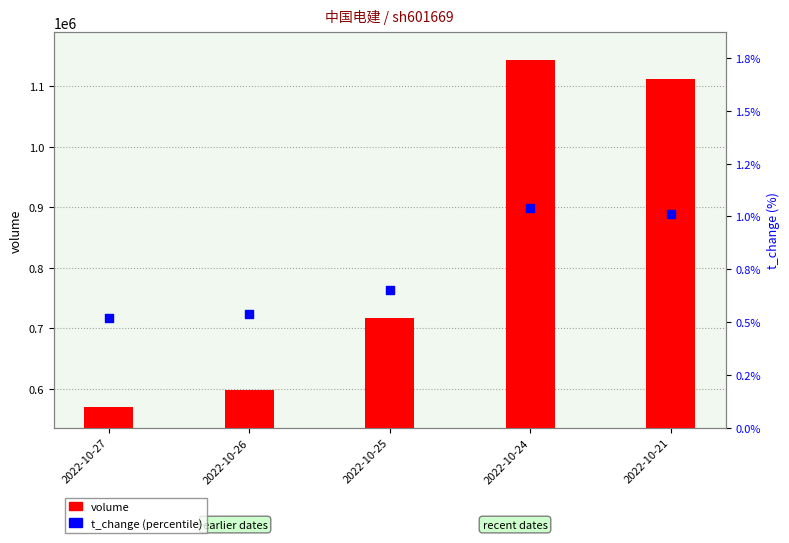

Which series contains the highest Y value?

volume